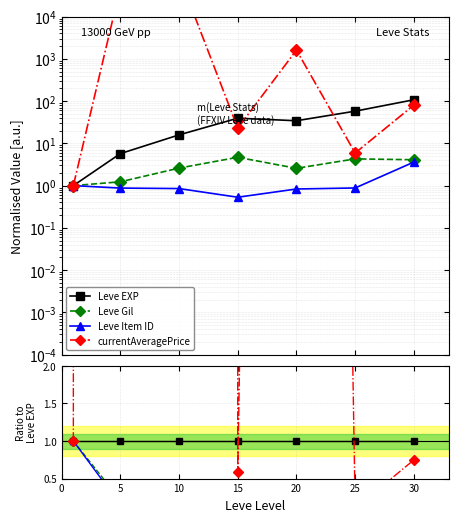

Which series has the largest range (max minus min)?

currentAveragePrice